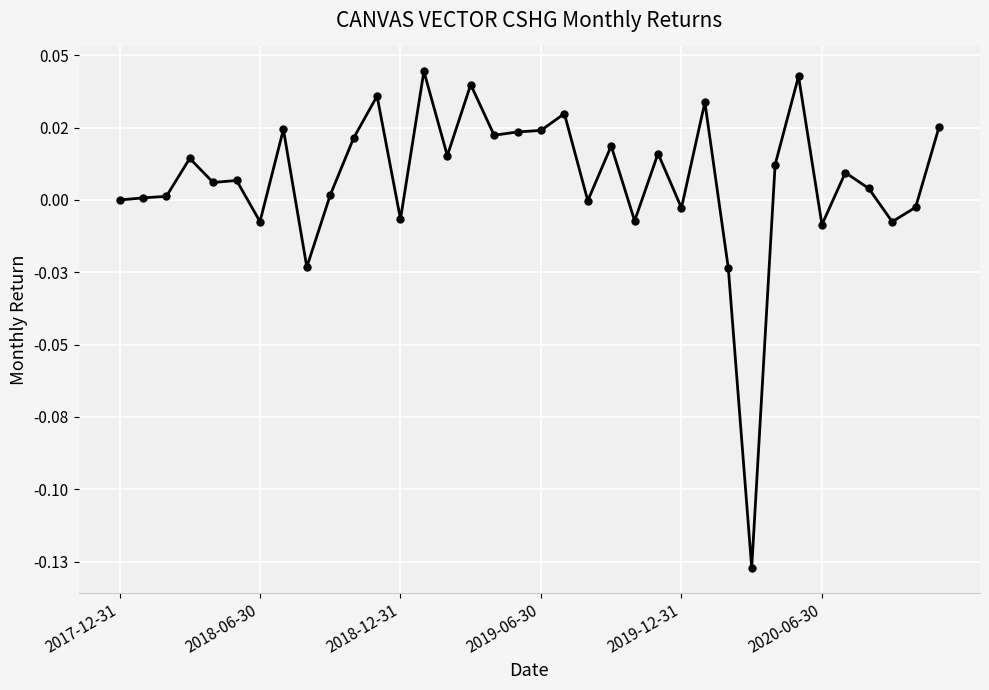

What is the minimum value shown in the chart?

-0.1